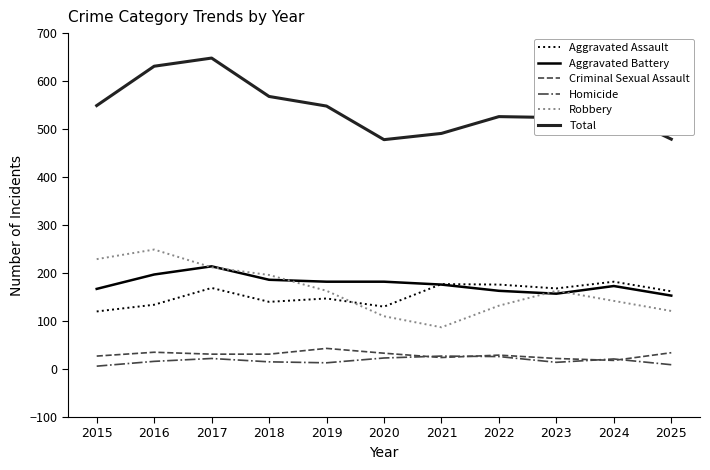

What is the maximum value shown in the chart?

648